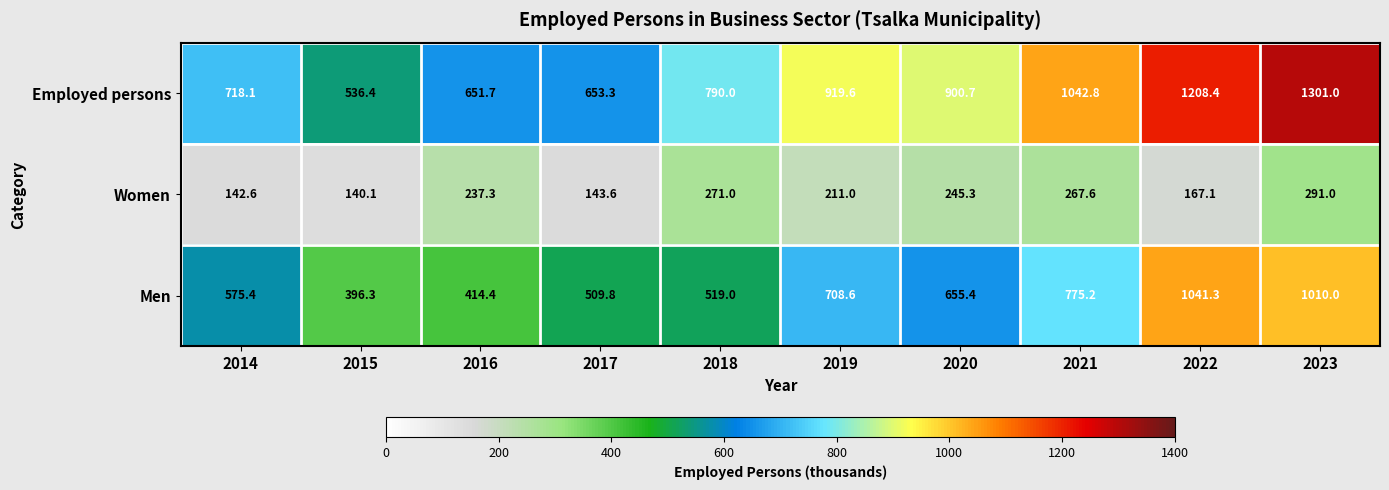

At which category is the sum across all series the highest?

2023